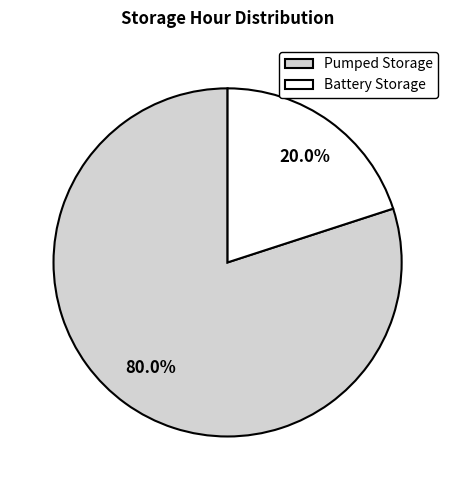

What is the majority slice?

Pumped Storage